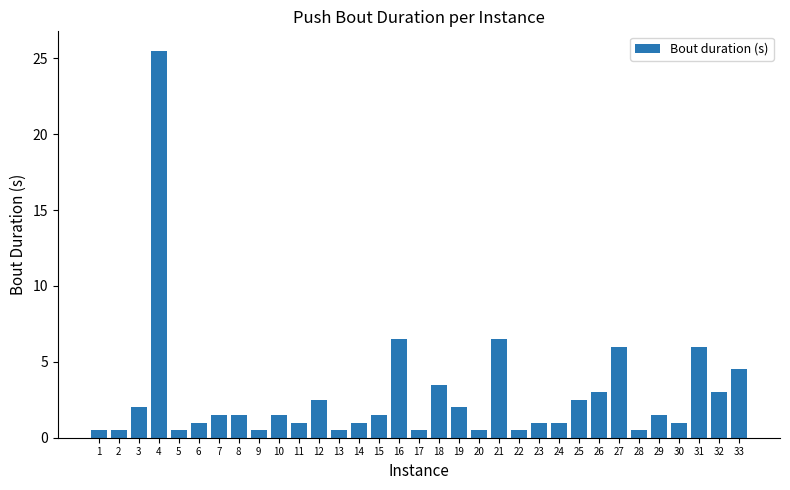

Which category has the highest value across all series?

4